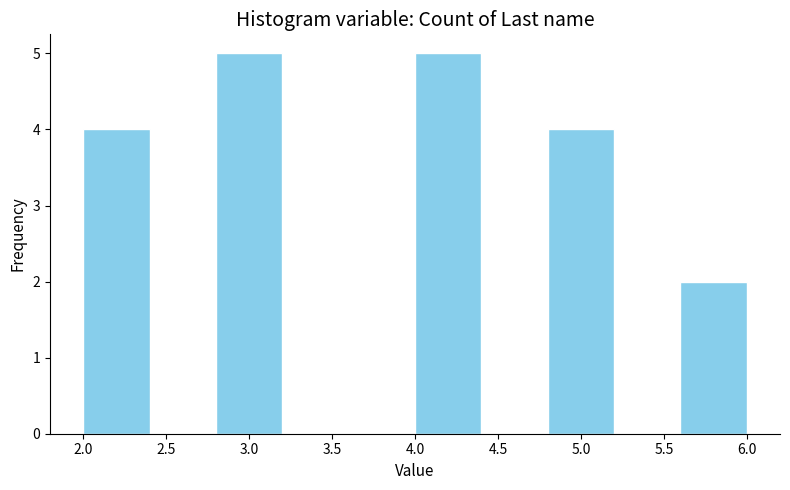

Reading left to right, transcribe this chart: for each bar, give the range it covers on the x-axis and its height. The values are not printed on the chart, so give them approximately, as read against the axis.

2.0 to 2.4: 4
2.4 to 2.8: 0
2.8 to 3.2: 5
3.2 to 3.6: 0
3.6 to 4.0: 0
4.0 to 4.4: 5
4.4 to 4.8: 0
4.8 to 5.2: 4
5.2 to 5.6: 0
5.6 to 6.0: 2